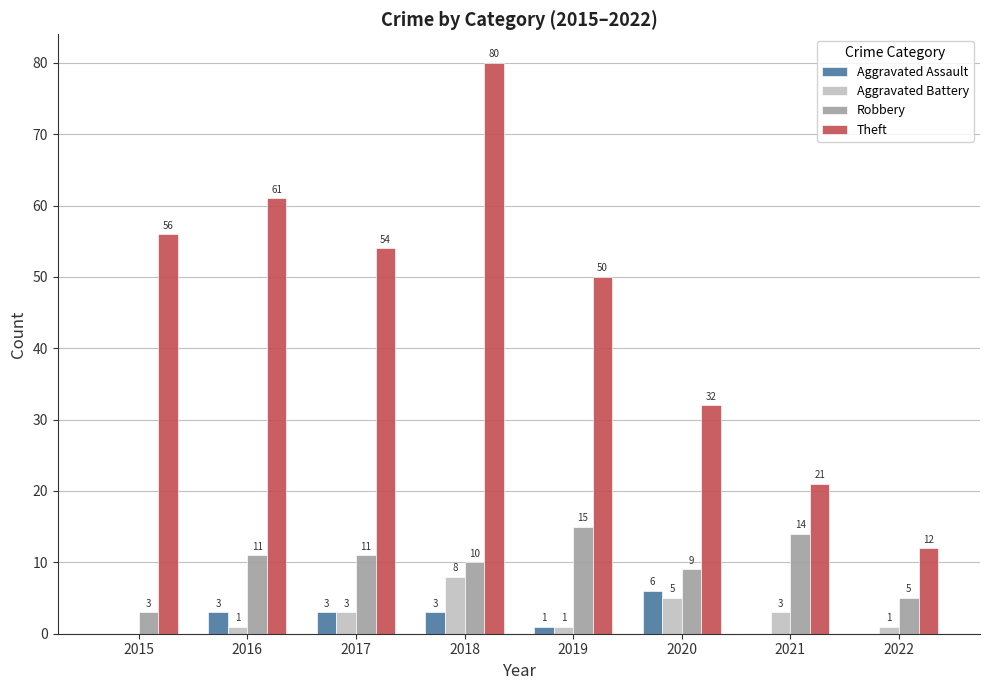

Which category has the highest value in the Theft series?

2018